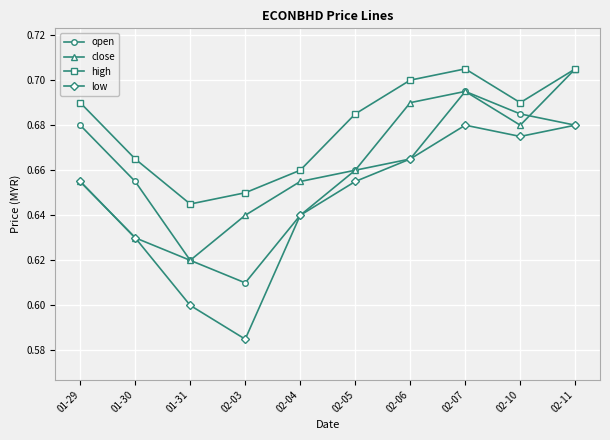

What is the spread (max minus min) of values at 02-03?

0.1